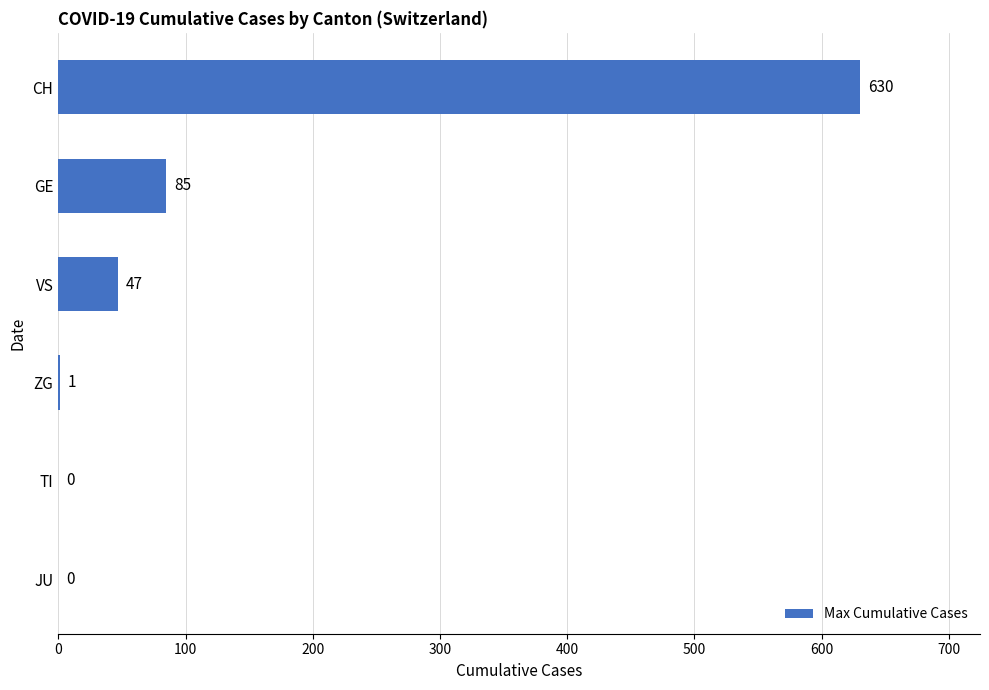

What is the change in value from GE to JU?

-85